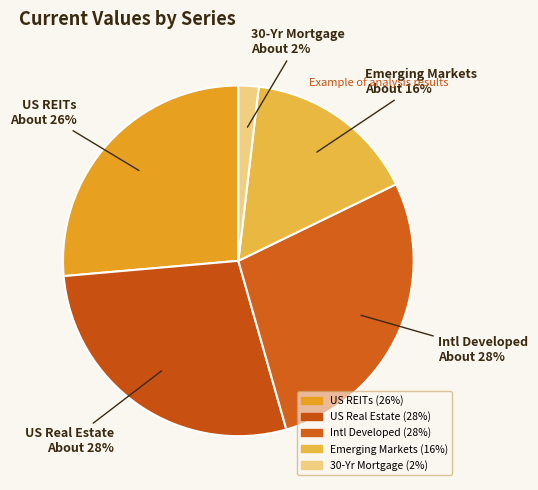

Which category has the smallest portion of the pie?

30-Yr Mortgage